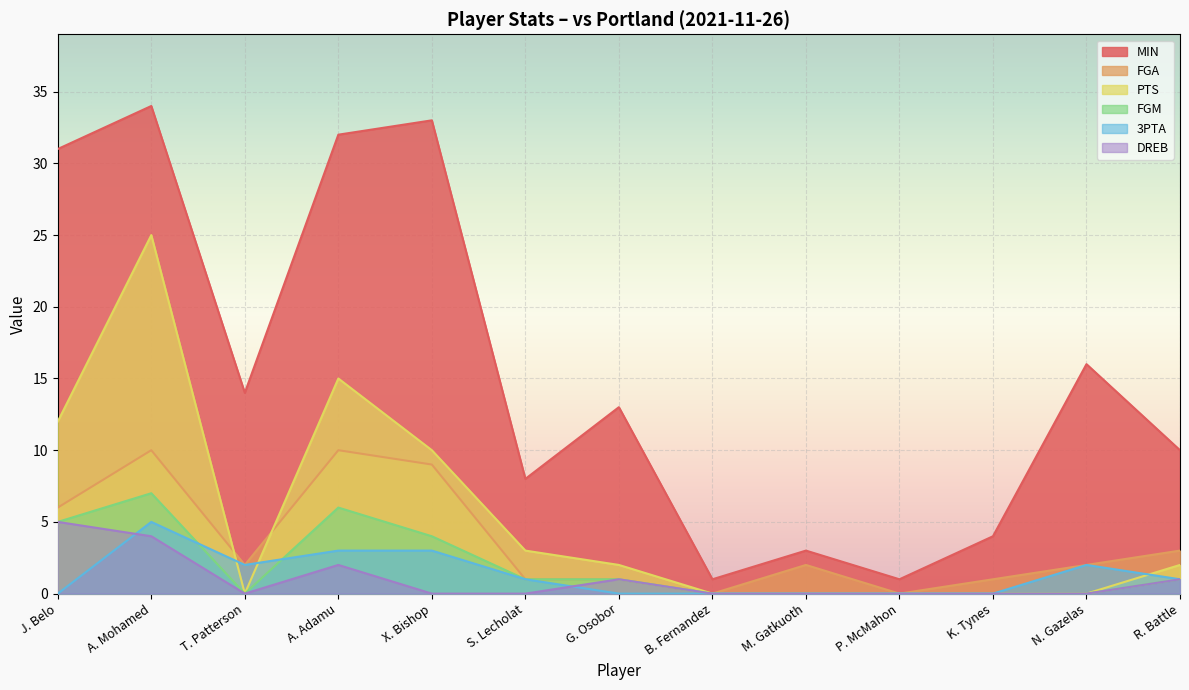

Rank the series by their maximum value, from lowest to highest.

3PTA, DREB, FGM, FGA, PTS, MIN